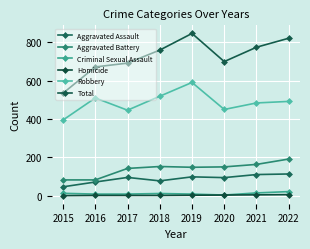

At which category is the sum across all series the highest?

2019